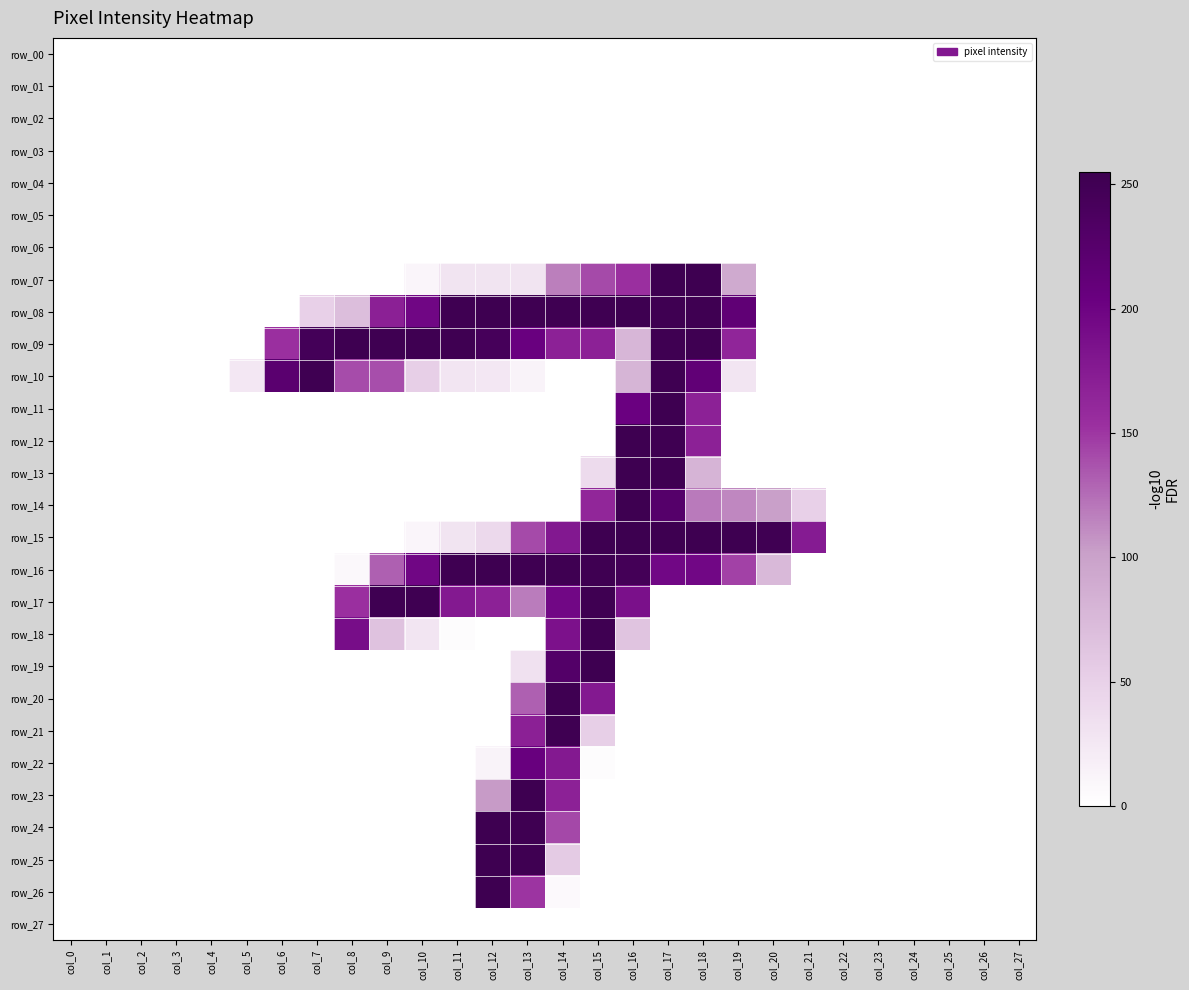

Which label corresponds to the smallest value in the chart?

col_0